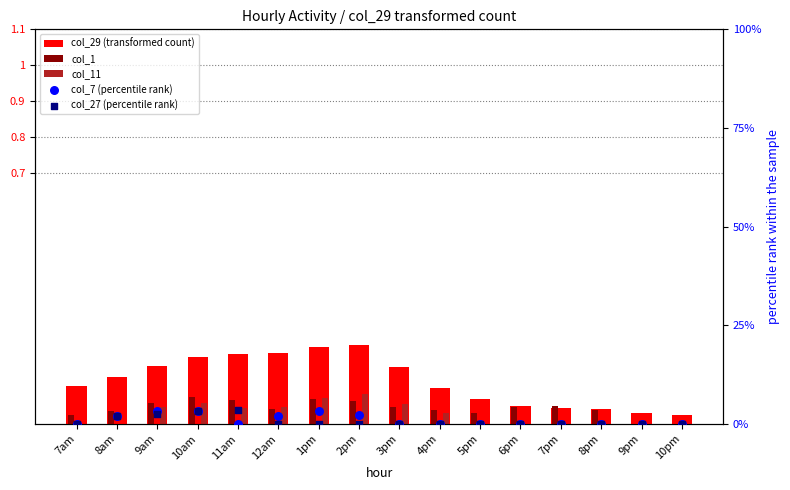

Which series reaches the minimum Y coordinate?

col_1